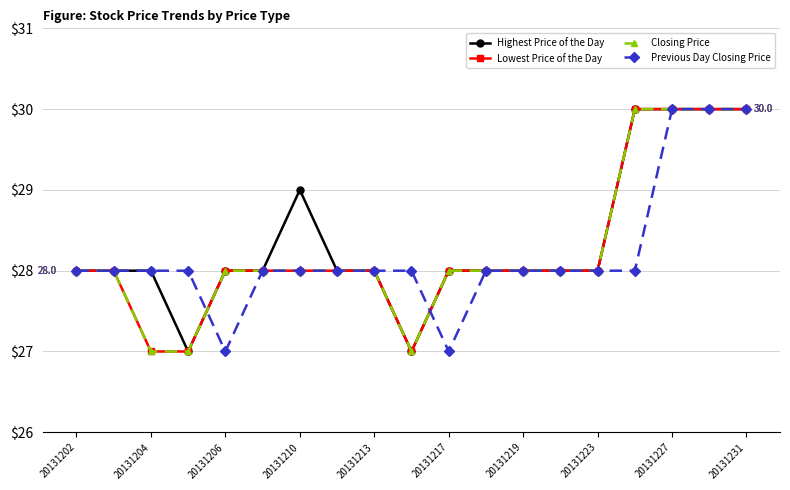

Which series has the widest spread of values?

Highest Price of the Day